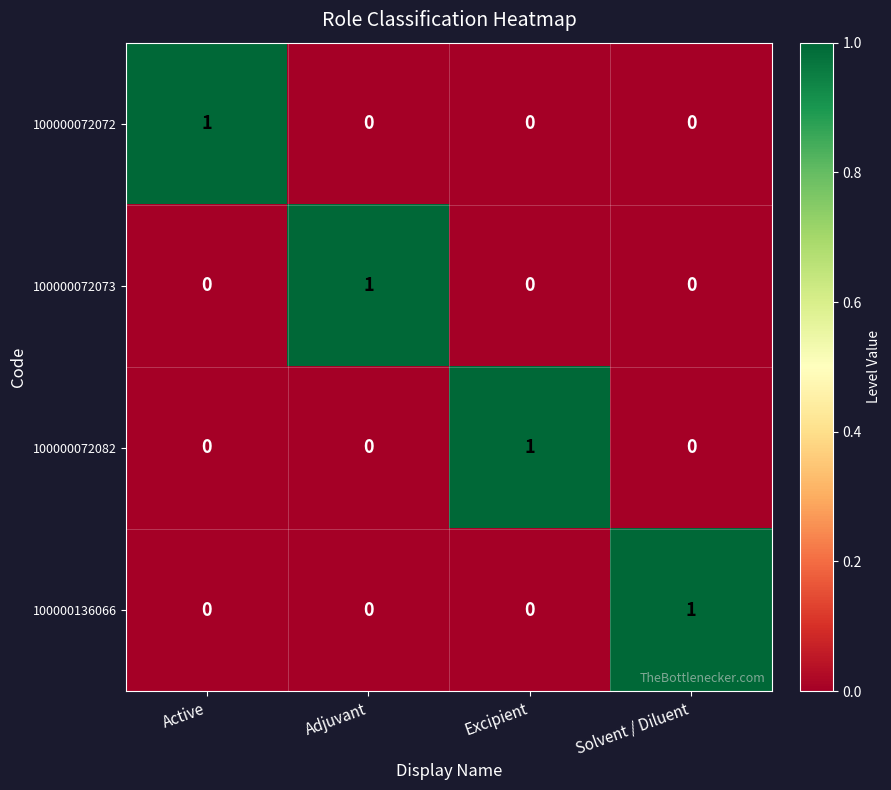

Is the value of 100000072073 at Adjuvant greater than the value of 100000136066 at Excipient?

Yes